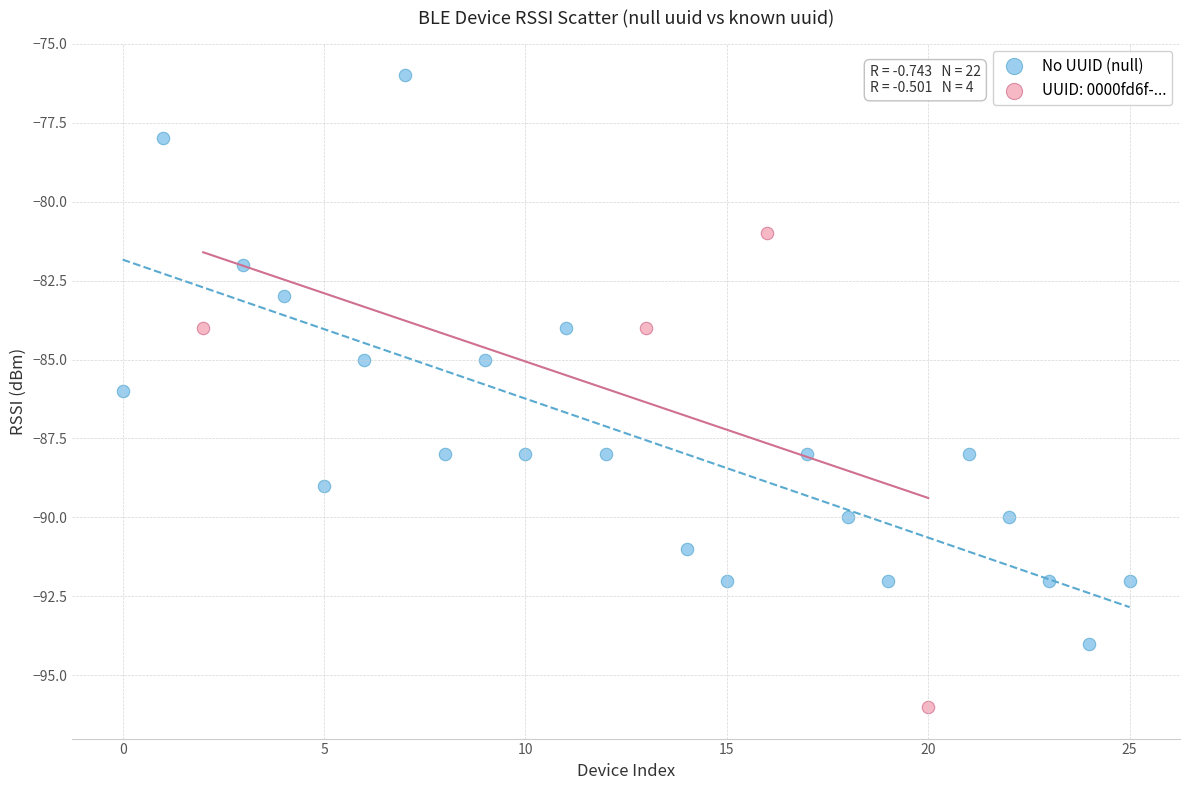

Which series has the largest Y range (max minus min)?

No UUID (null)